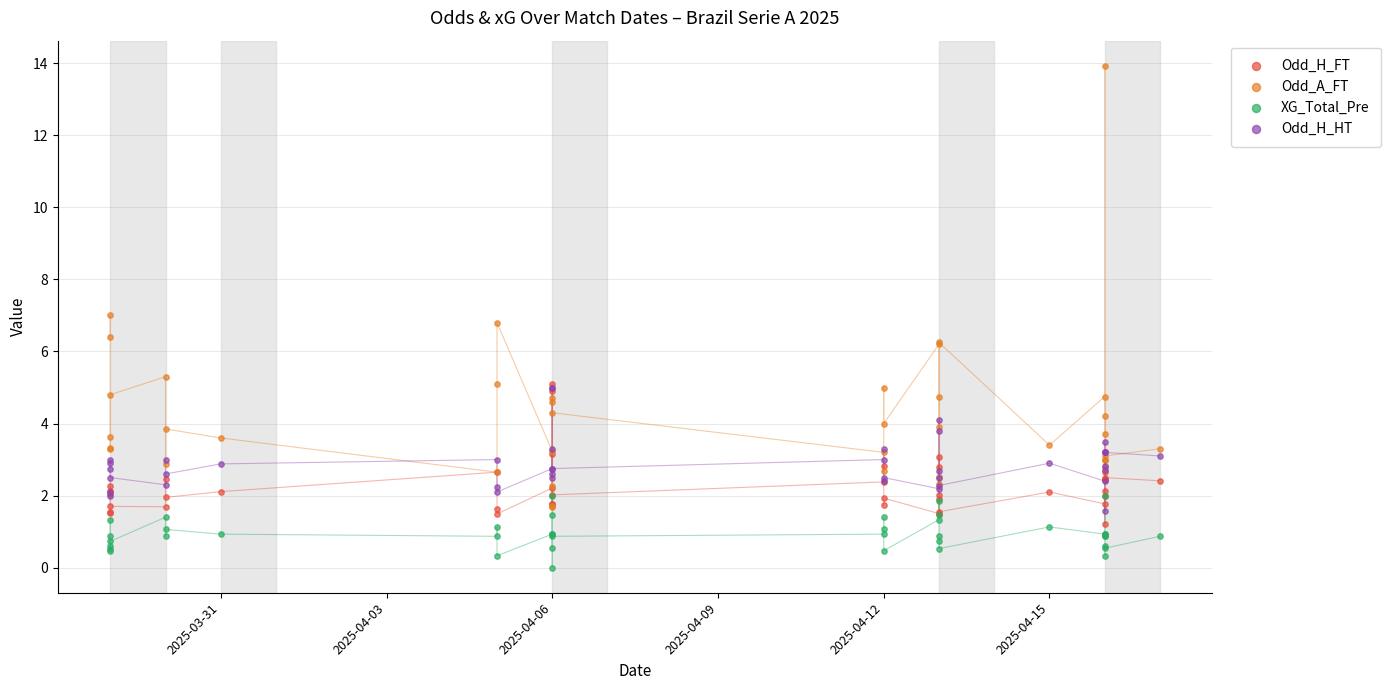

What are all the series names shown in the legend?

Odd_H_FT, Odd_A_FT, XG_Total_Pre, Odd_H_HT